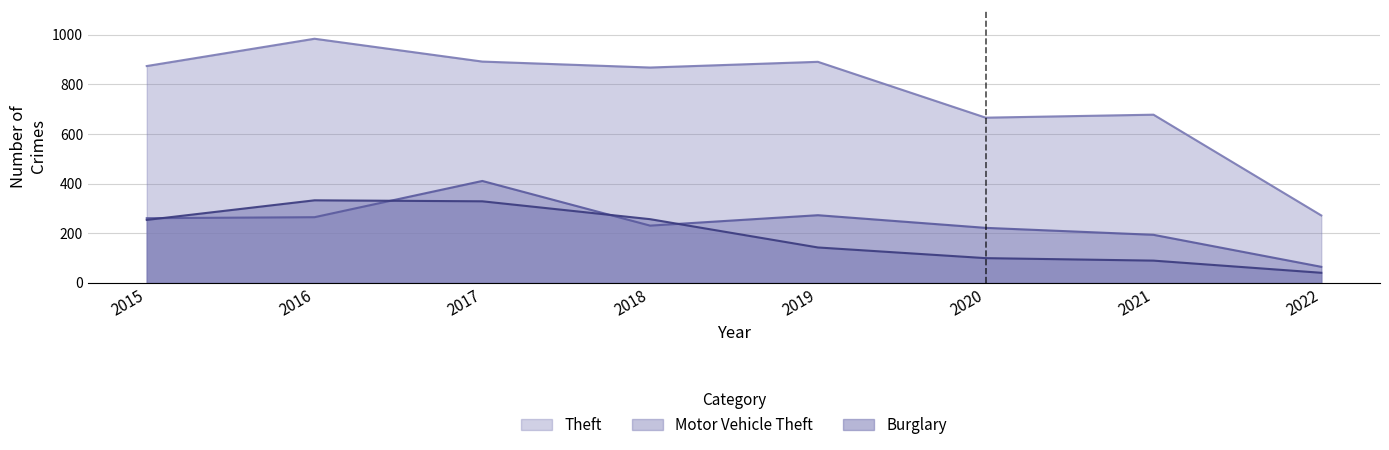

The Burglary series shows 19 at 2021. True or false?

False